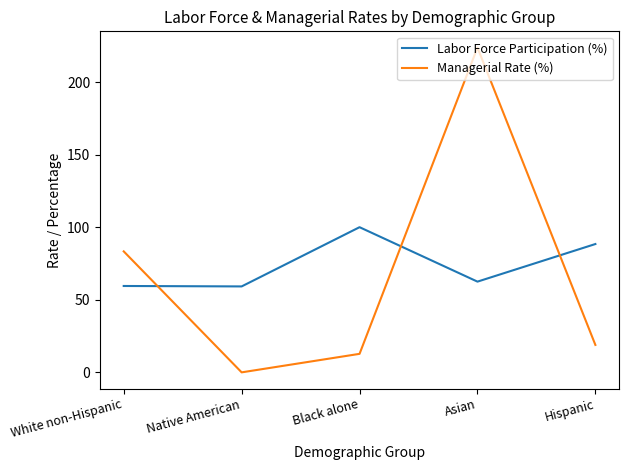

Where does the Managerial Rate (%) series first go above 18?

White non-Hispanic